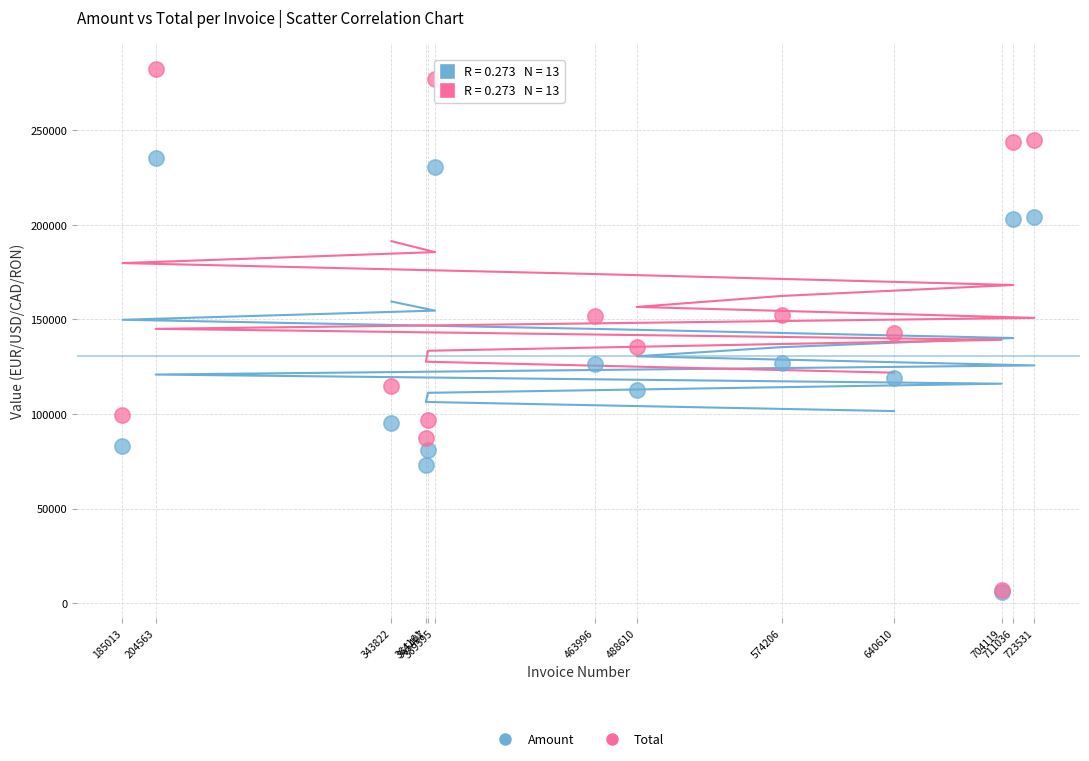

Which series contains the highest Y value?

Total